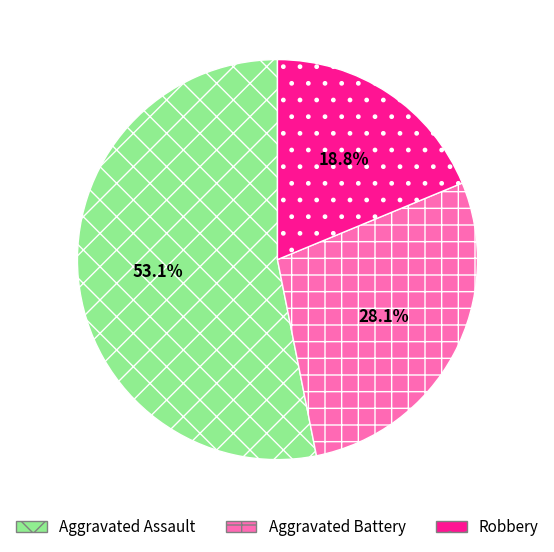

What portion of the pie excludes Aggravated Assault?

46.9%